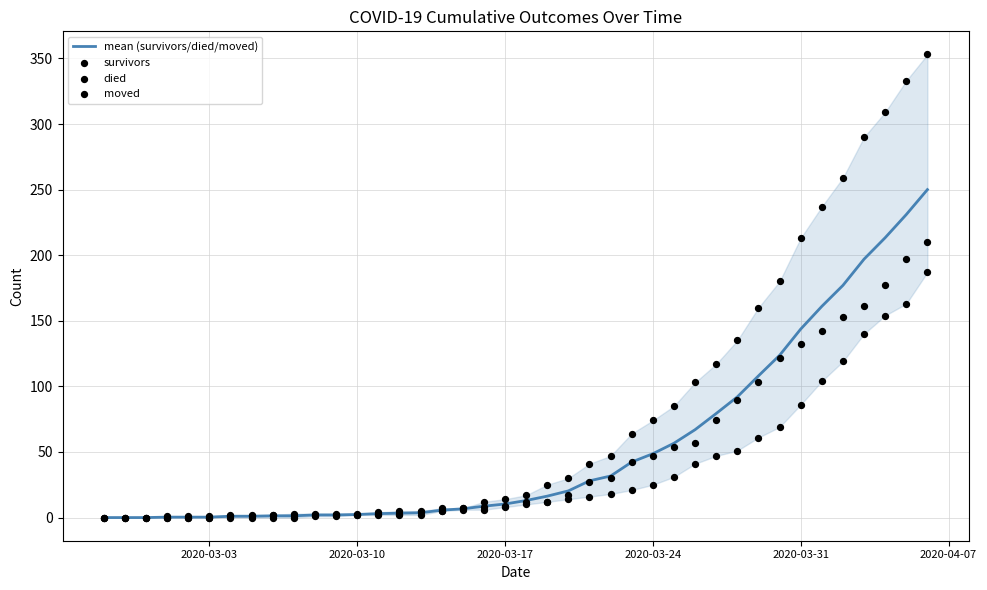

Which series contains the lowest Y value?

mean (survivors/died/moved)